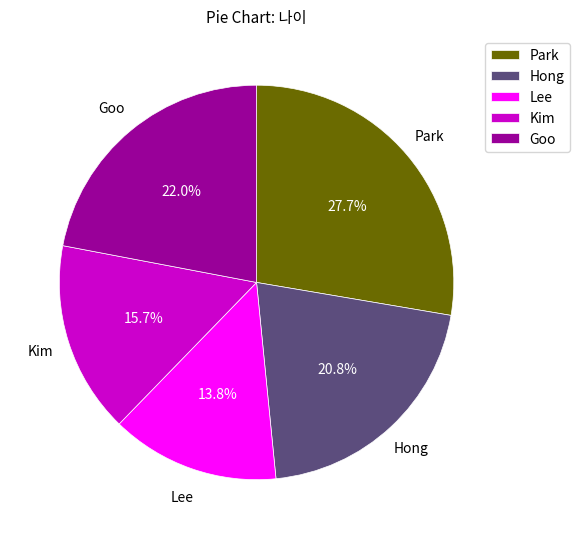

What percentage is the Park slice, to the nearest percent?

28%